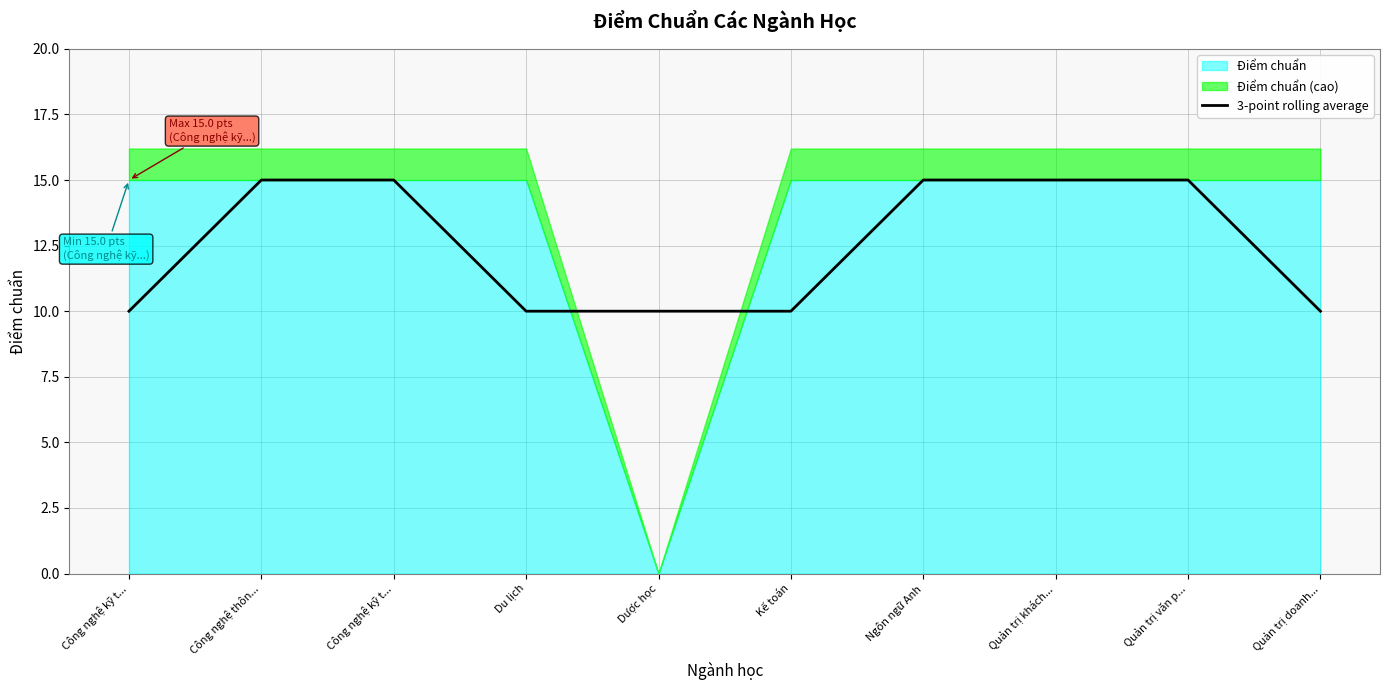

What is the approximate value at Ngôn ngữ Anh?

15